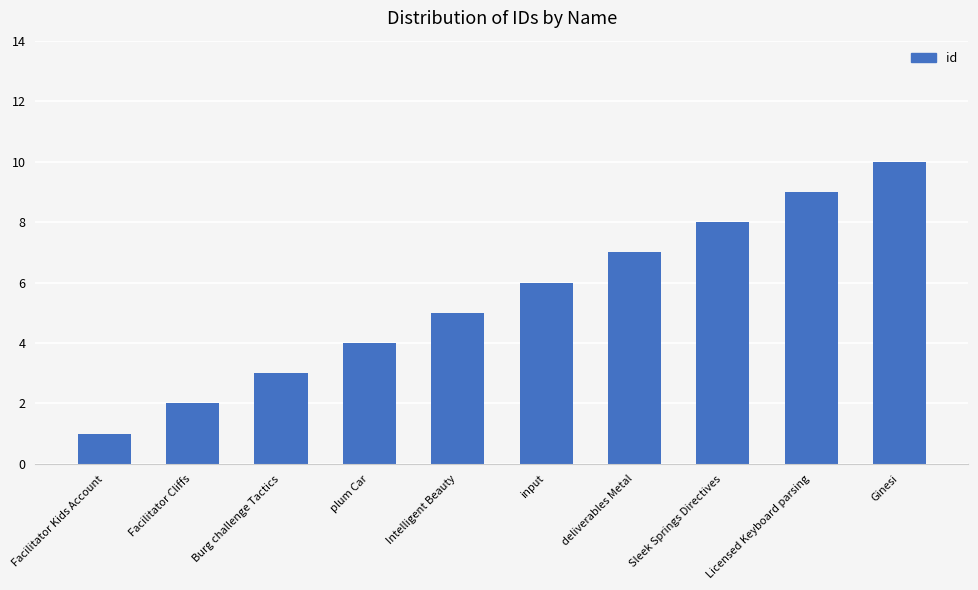

Reading right to left, extract all data points from this chart.

10	9	8	7	6	5	4	3	2	1